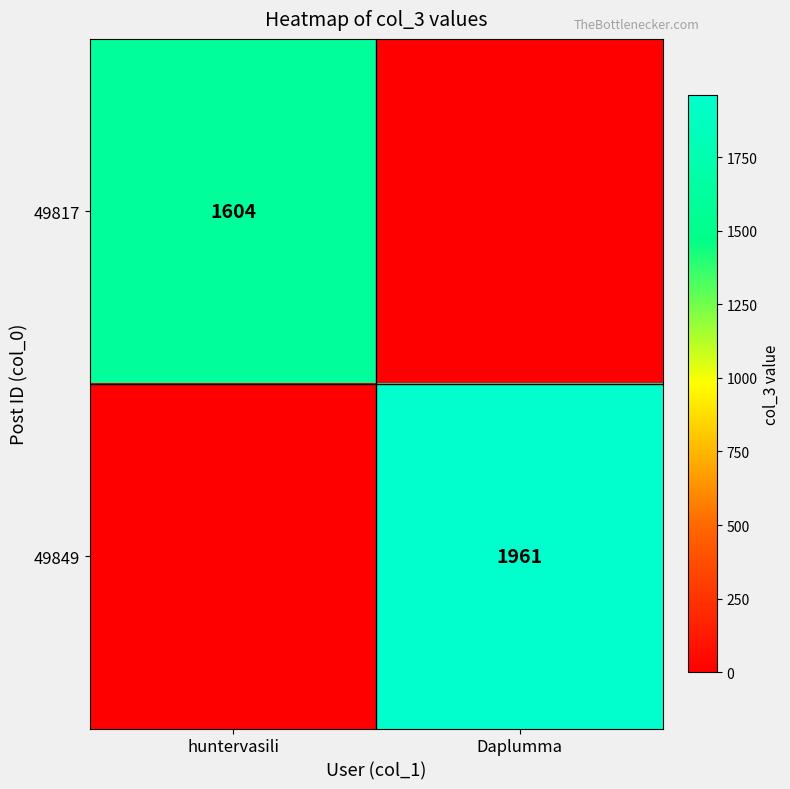

The value of 49817 at huntervasili is 1604. True or false?

True